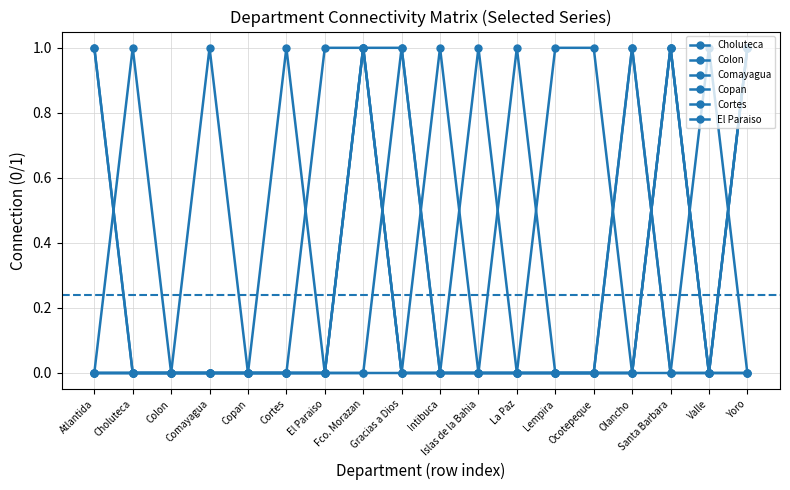

How many categories are shown in the chart?

18